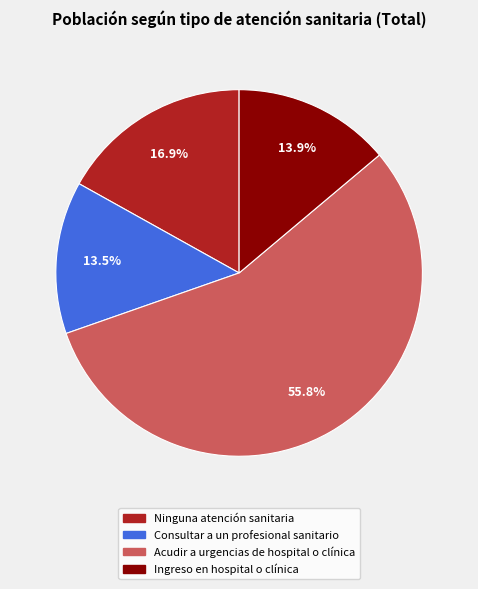

Is there any slice that represents more than half of the pie?

Yes